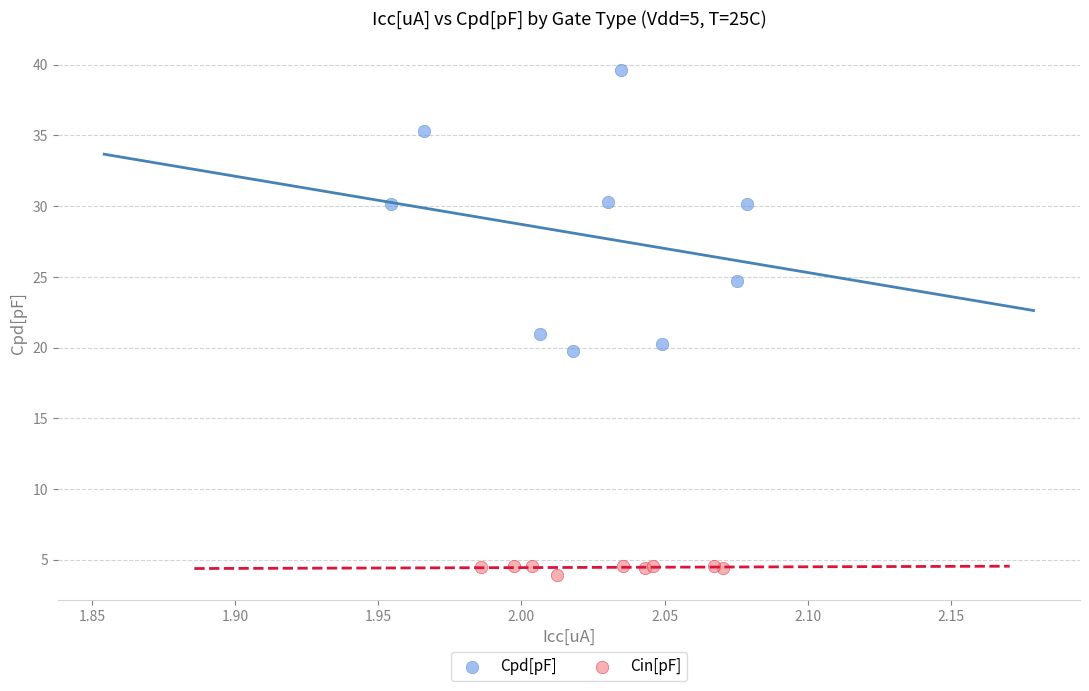

Which series has the largest Y range (max minus min)?

Cpd[pF]